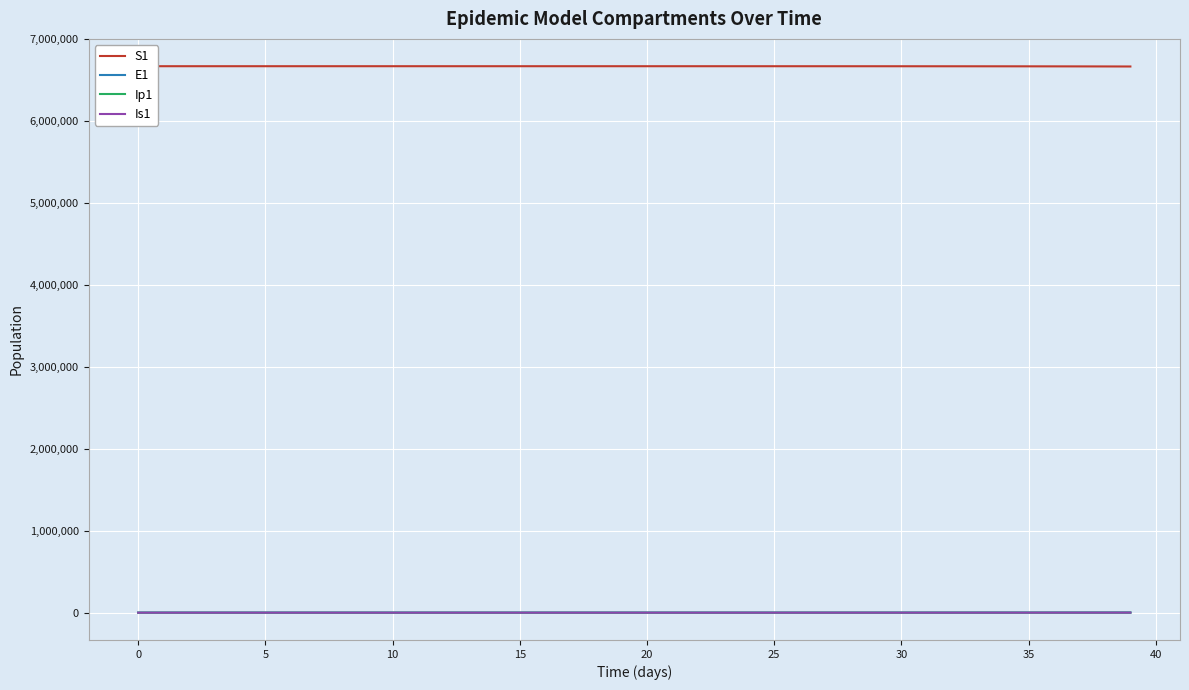

At how many categories does at least one series exceed 1801072?

40